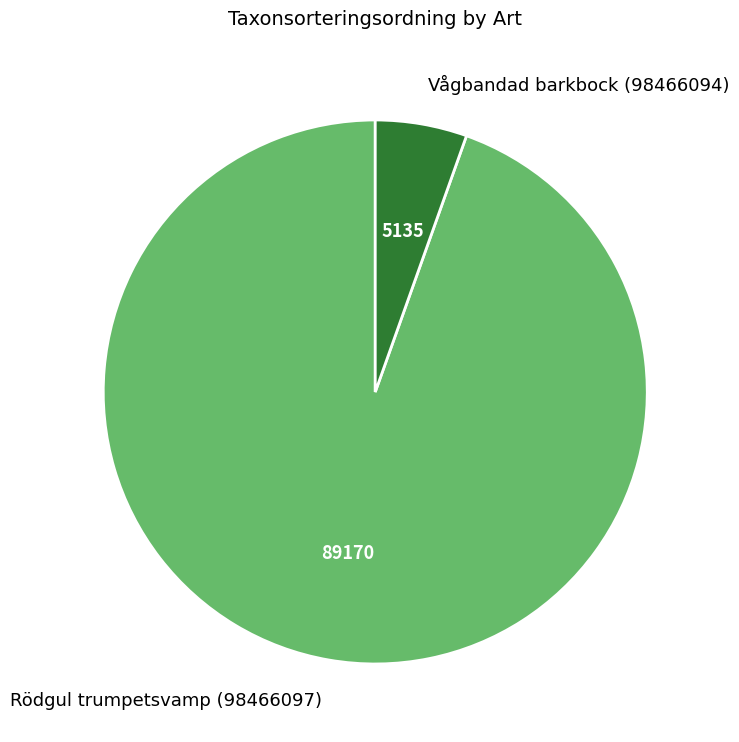

What is the largest slice in the pie chart?

Rödgul trumpetsvamp (98466097)